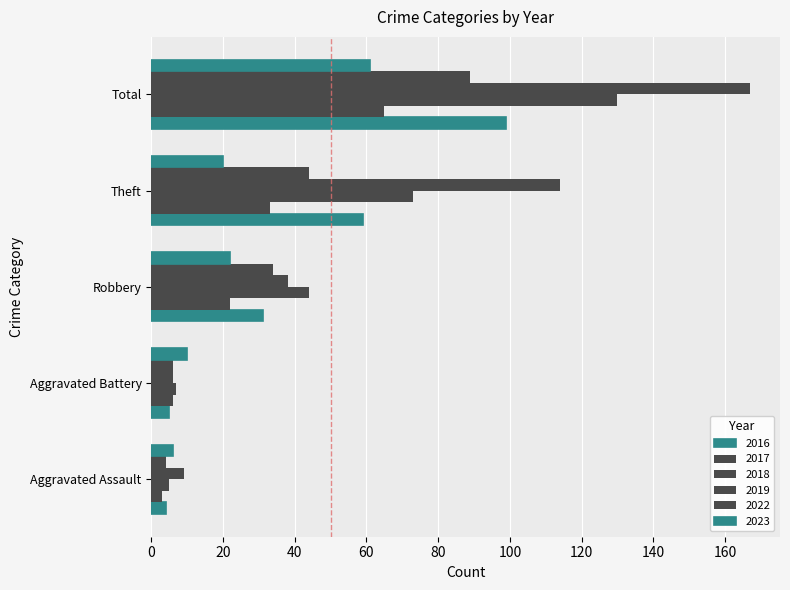

The 2018 series shows 110 at Theft. True or false?

False